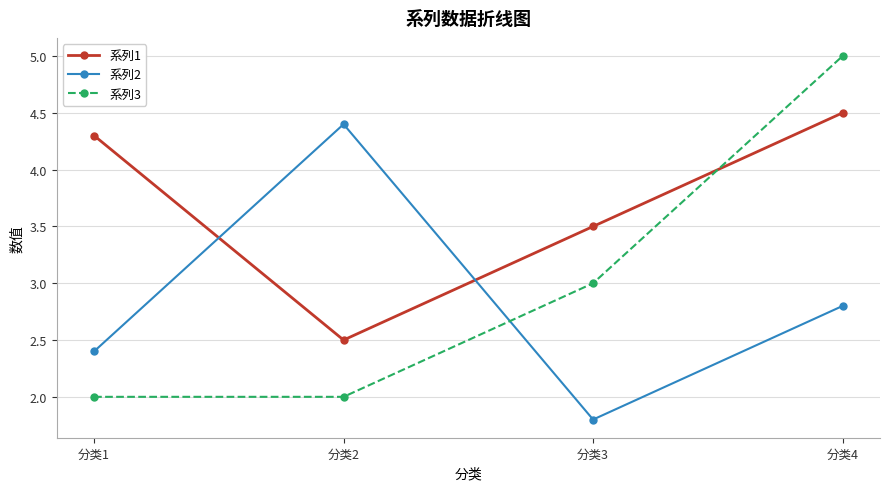

How many times do 系列3 and 系列1 cross each other?

1